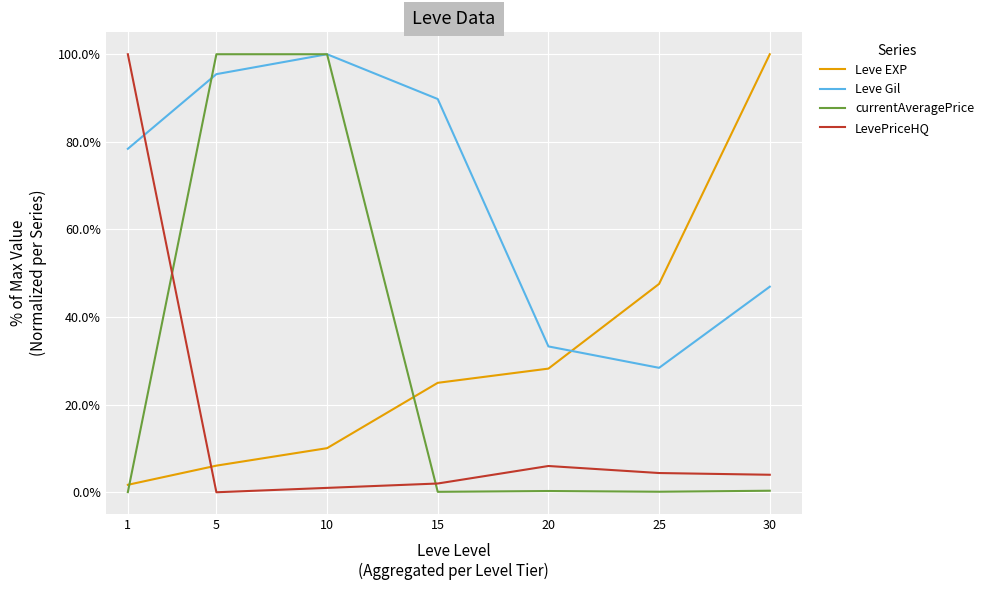

How many values in LevePriceHQ are above zero?

6